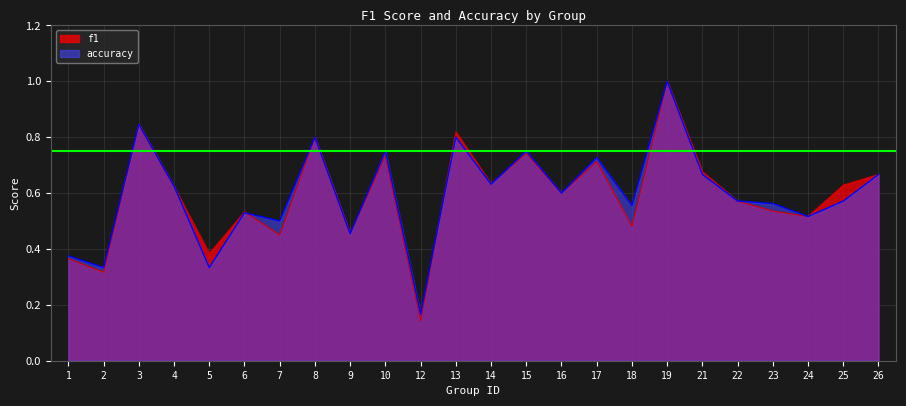

Where is accuracy nearest to the value 0?

12